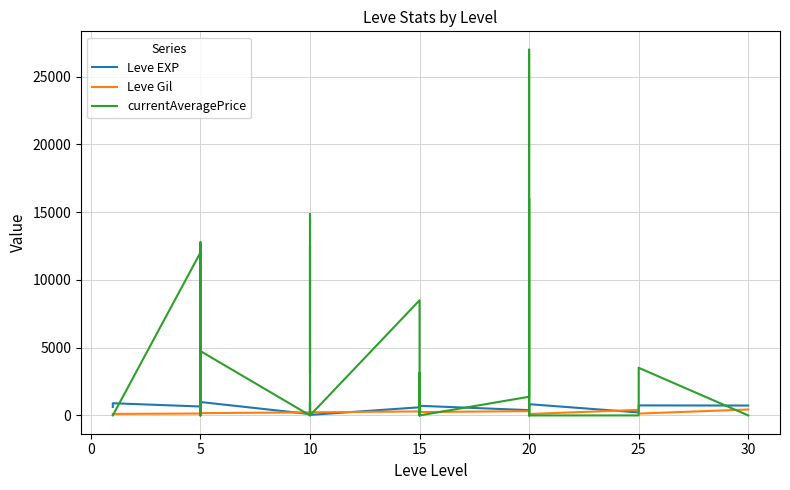

Which series ends up on top after the final intersection of Leve Gil and currentAveragePrice?

Leve Gil